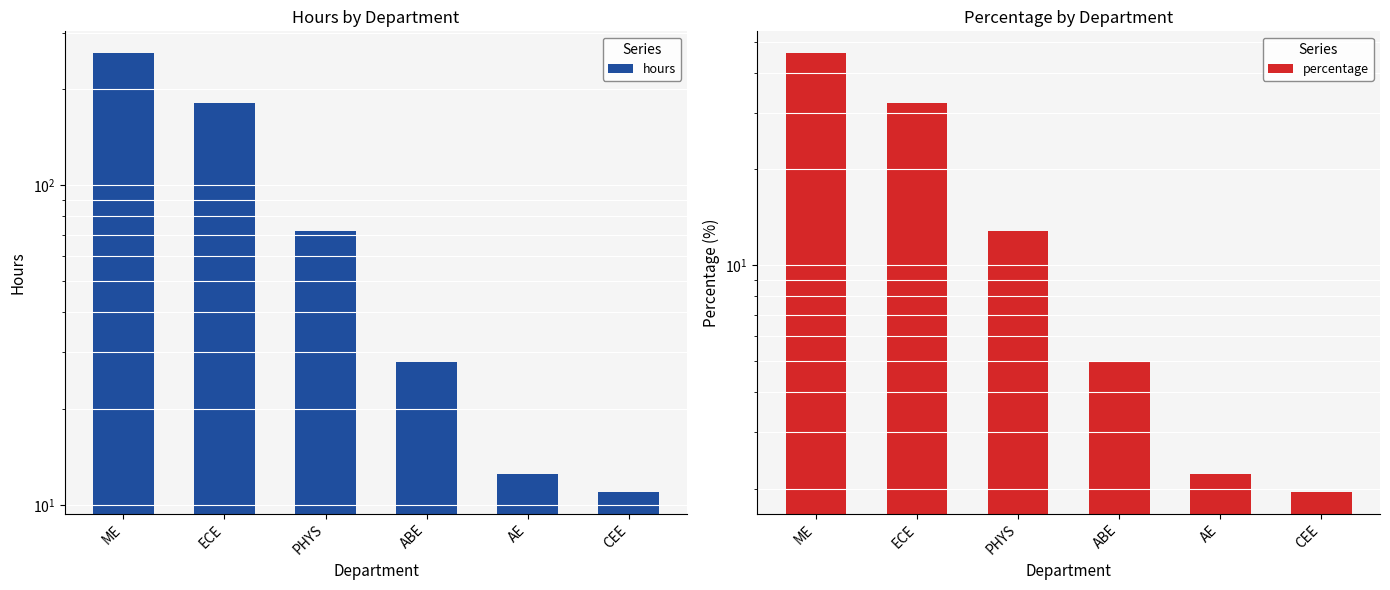

The value of percentage at CEE is 2.0. True or false?

True